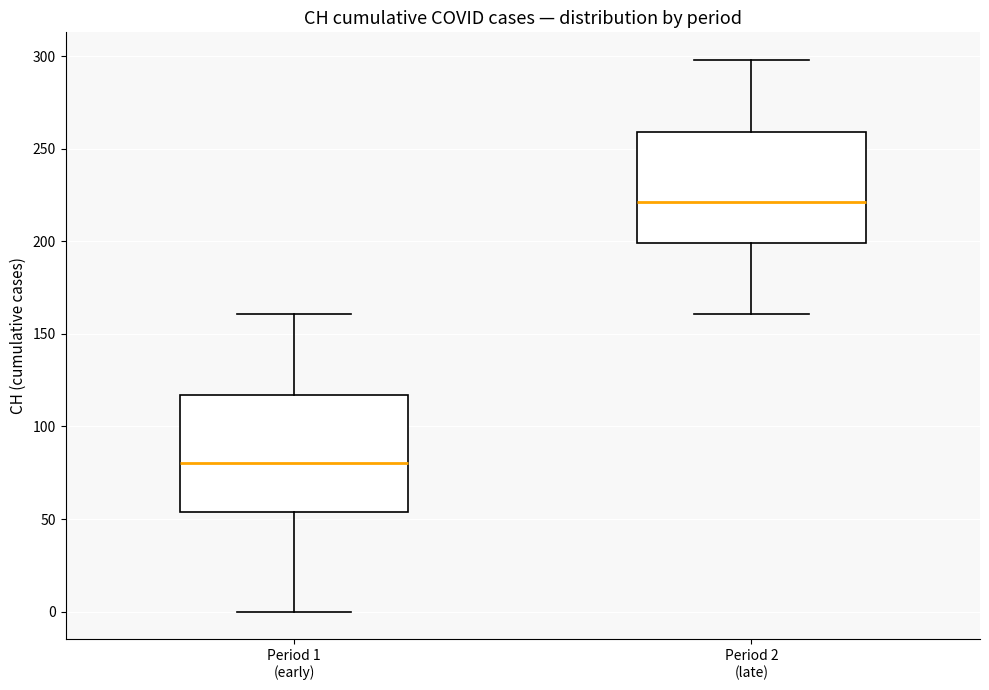

Which box has the highest median line?

Period 2 (late)